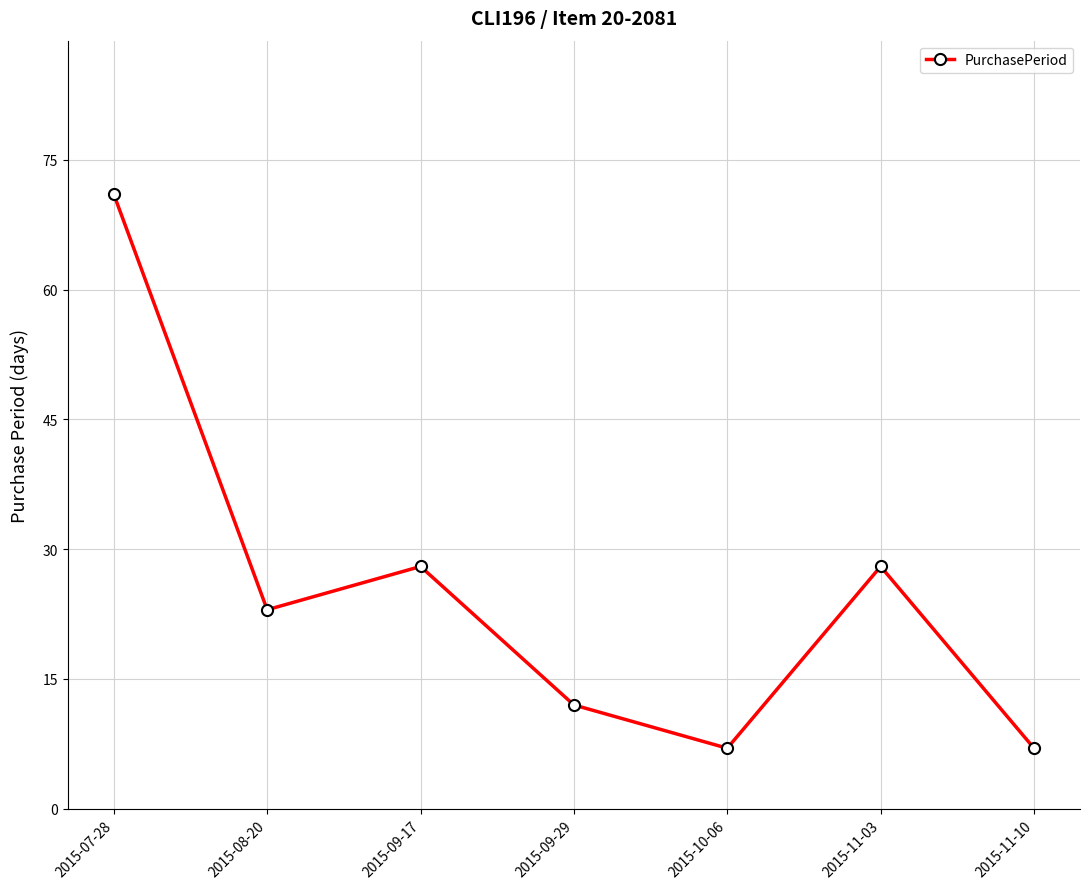

True or false: the data shows 28 at 2015-11-03.

True